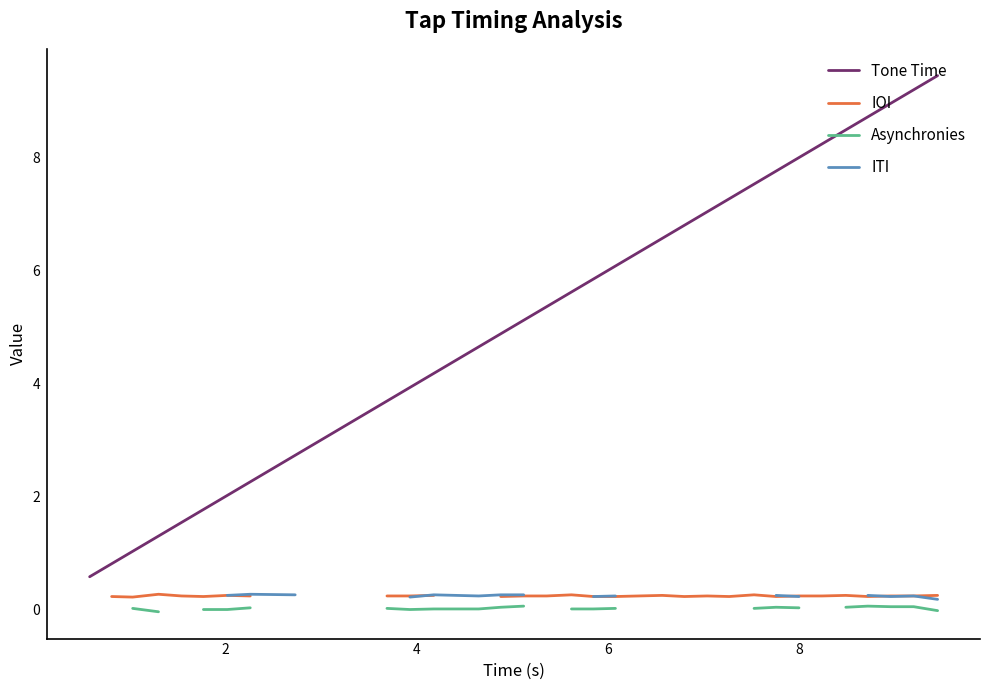

What is the lowest value of the Tone Time series?

0.6